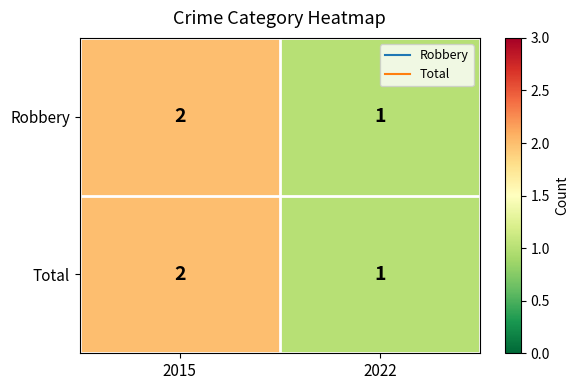

What is the smallest value displayed?

1